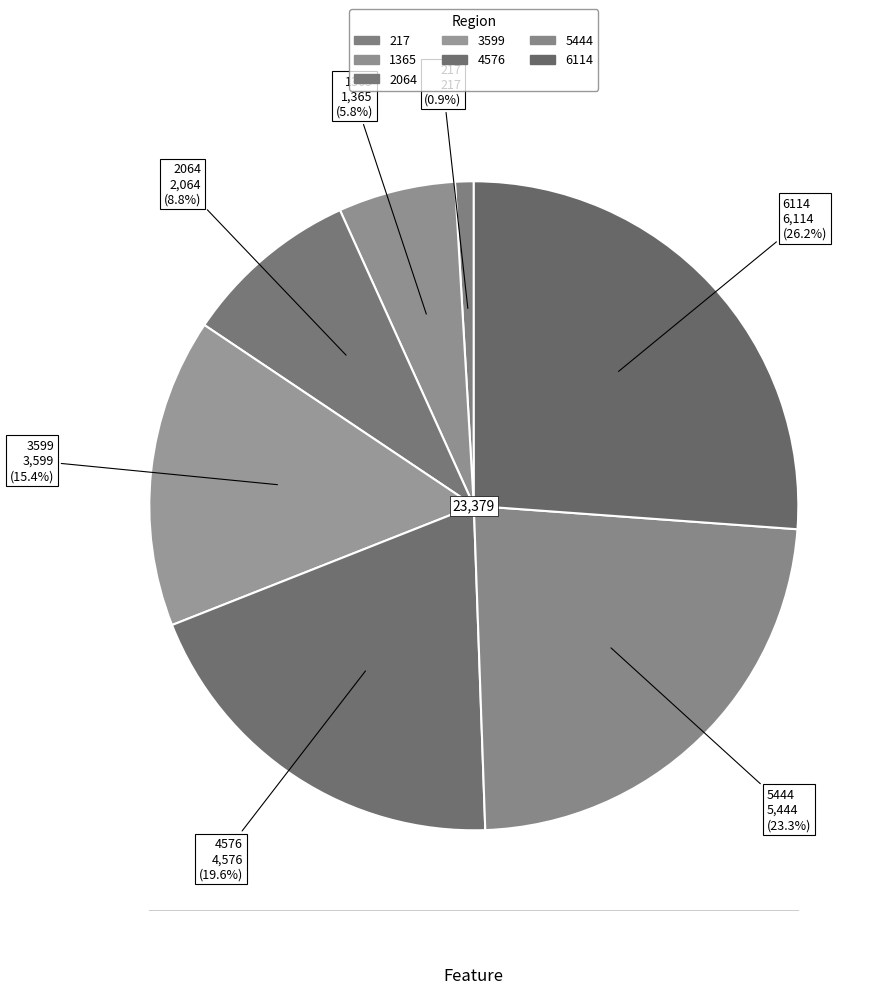

How many slices are in this pie chart?

7